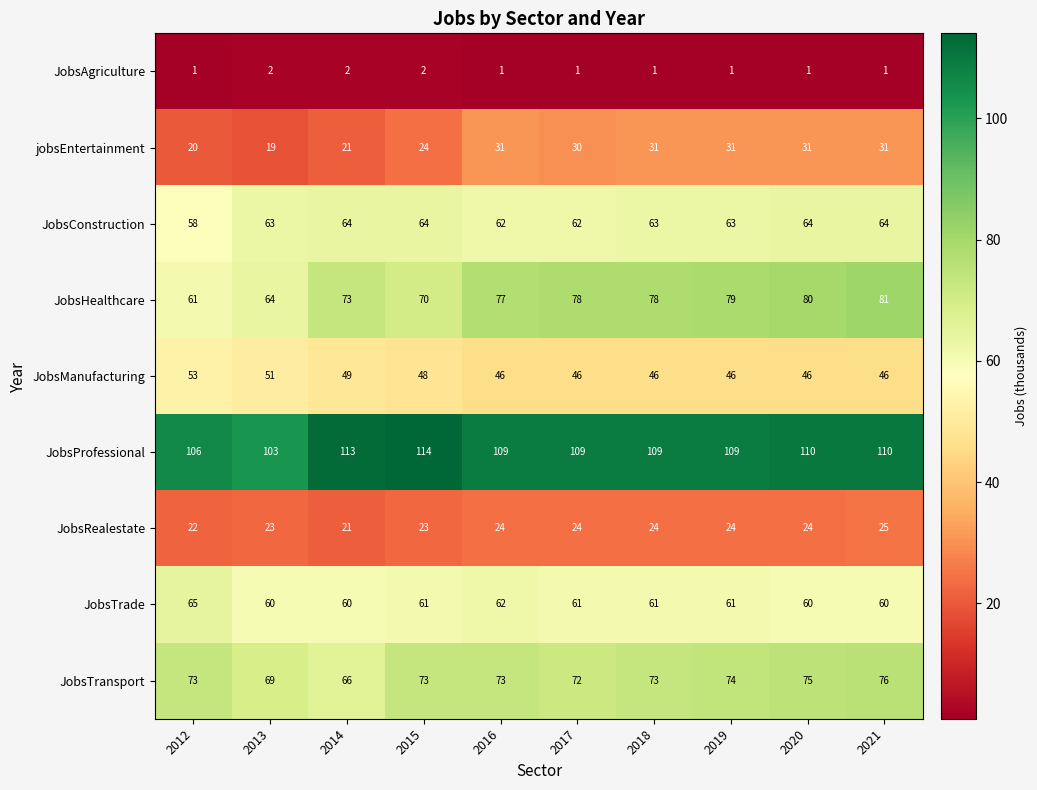

What is the difference between the maximum and minimum values in the jobsEntertainment series?

12